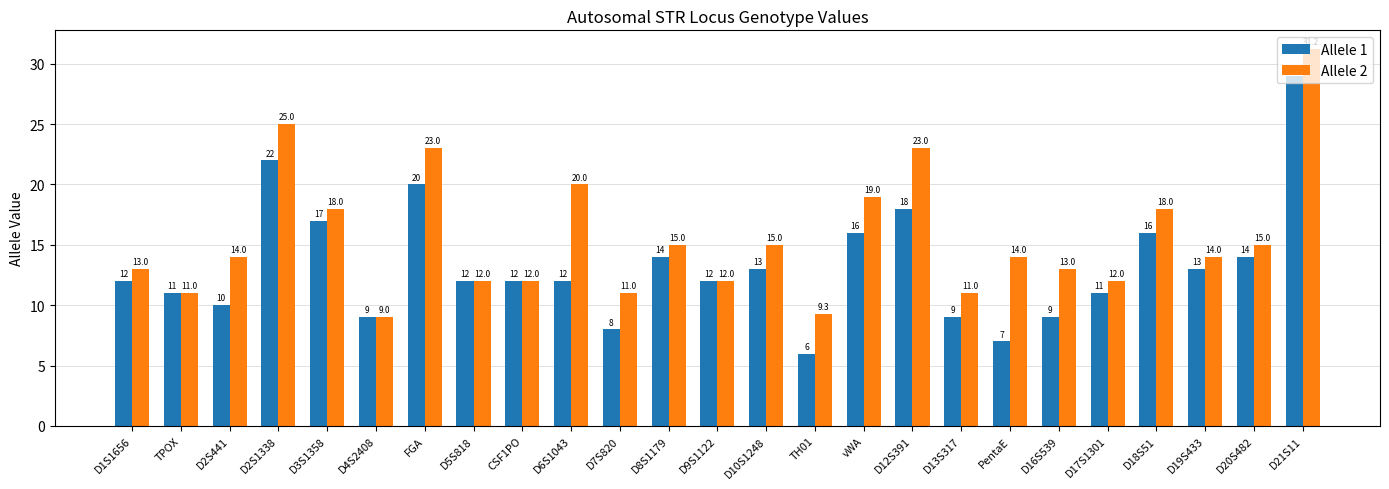

Which series has the widest spread of values?

Allele 1